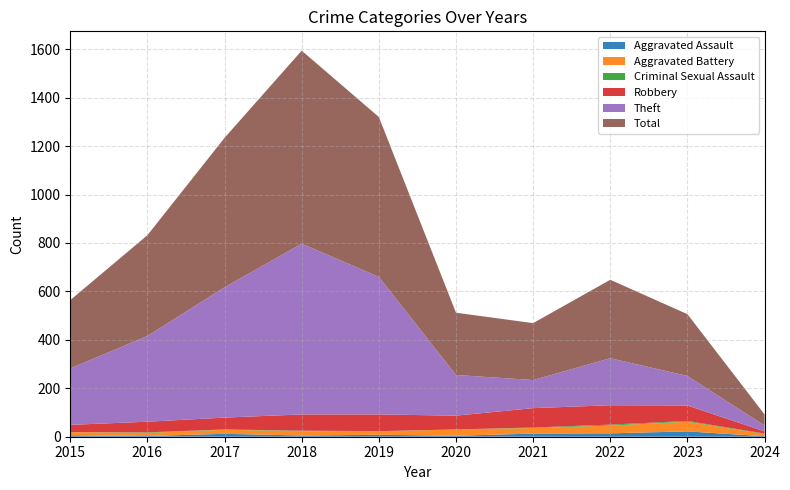

Reading left to right, transcribe all the data shown in this chart.

Aggravated Assault: 2015=6	2016=3	2017=12	2018=5	2019=8	2020=4	2021=13	2022=14	2023=22	2024=2
Aggravated Battery: 2015=13	2016=13	2017=17	2018=18	2019=14	2020=26	2021=23	2022=32	2023=40	2024=9
Criminal Sexual Assault: 2015=0	2016=2	2017=1	2018=2	2019=1	2020=0	2021=2	2022=4	2023=3	2024=2
Robbery: 2015=30	2016=44	2017=49	2018=67	2019=69	2020=57	2021=80	2022=80	2023=64	2024=9
Theft: 2015=233	2016=354	2017=538	2018=705	2019=568	2020=168	2021=116	2022=194	2023=122	2024=24
Total: 2015=282	2016=416	2017=617	2018=797	2019=660	2020=257	2021=235	2022=324	2023=255	2024=46